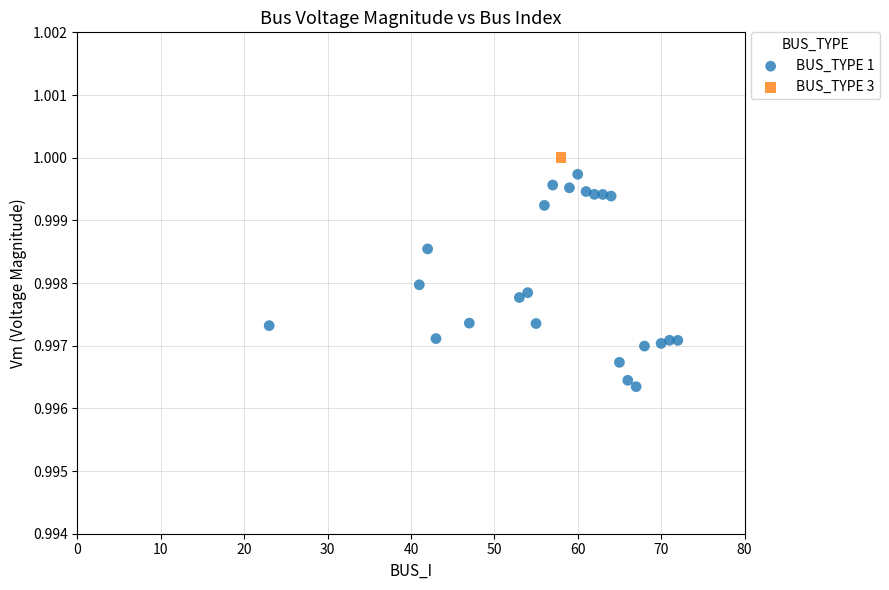

What are all the series names shown in the legend?

BUS_TYPE 1, BUS_TYPE 3